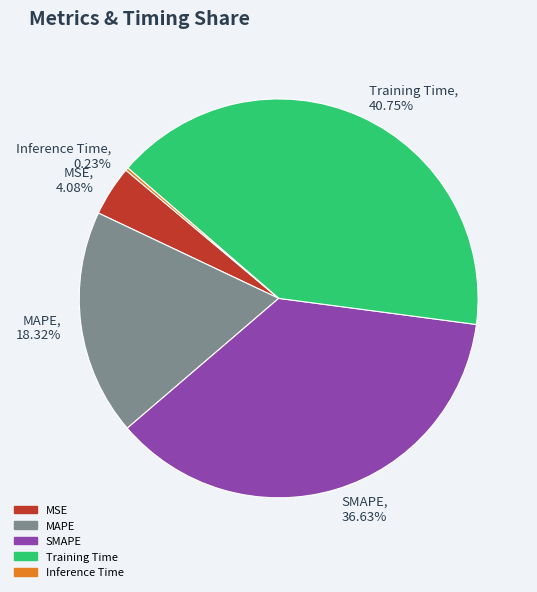

To the nearest percent, what is the difference between the SMAPE and MSE slice percentages?

33%